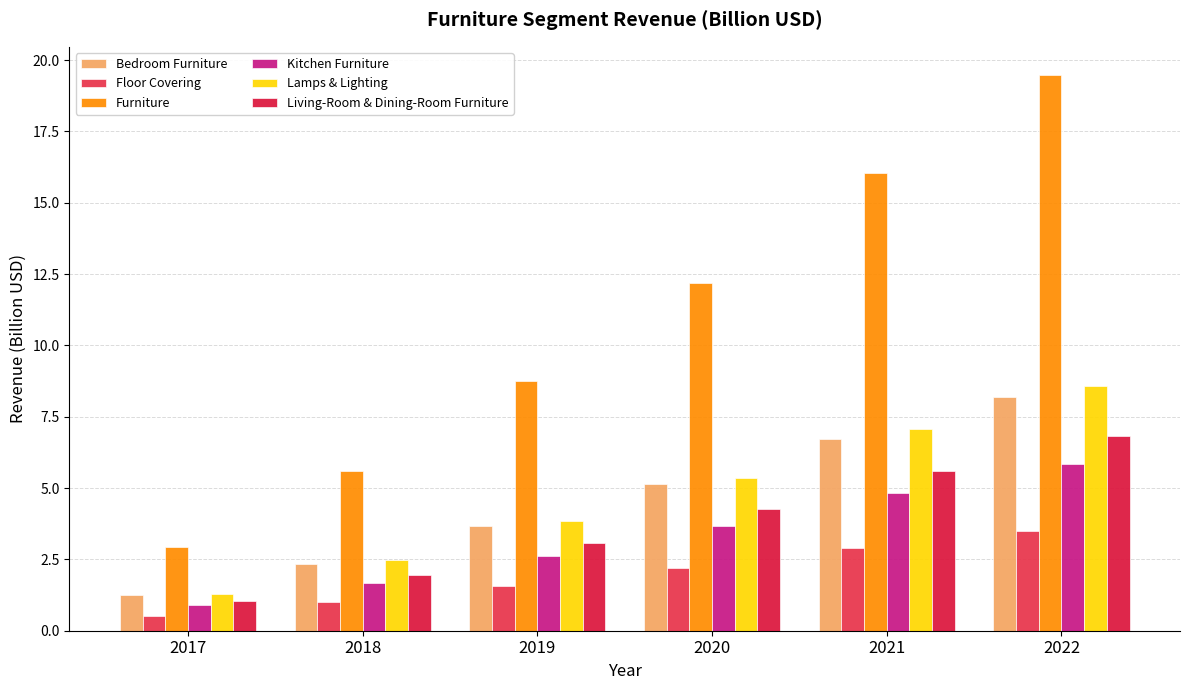

Is the value of Bedroom Furniture at 2018 greater than the value of Kitchen Furniture at 2019?

No